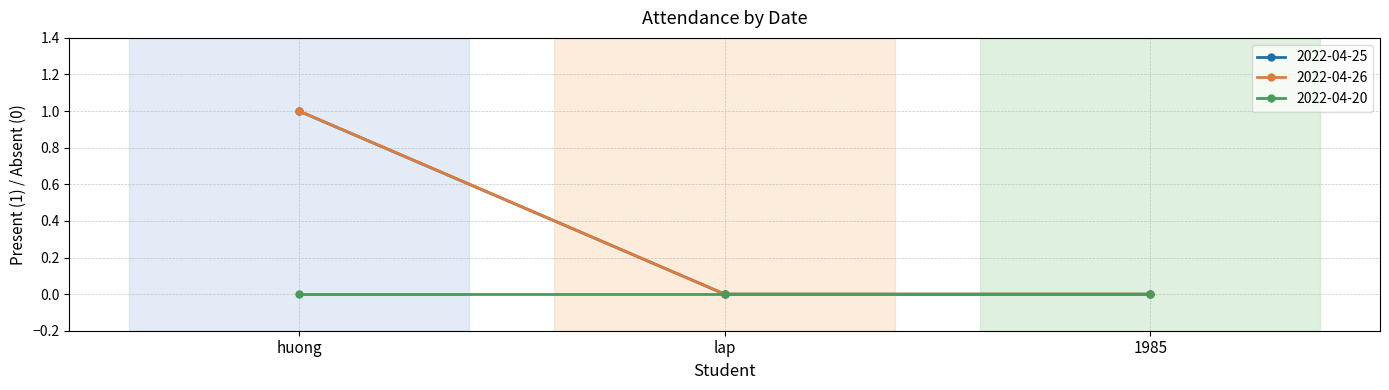

Is it true that 2022-04-25 equals 0 at 1985?

False